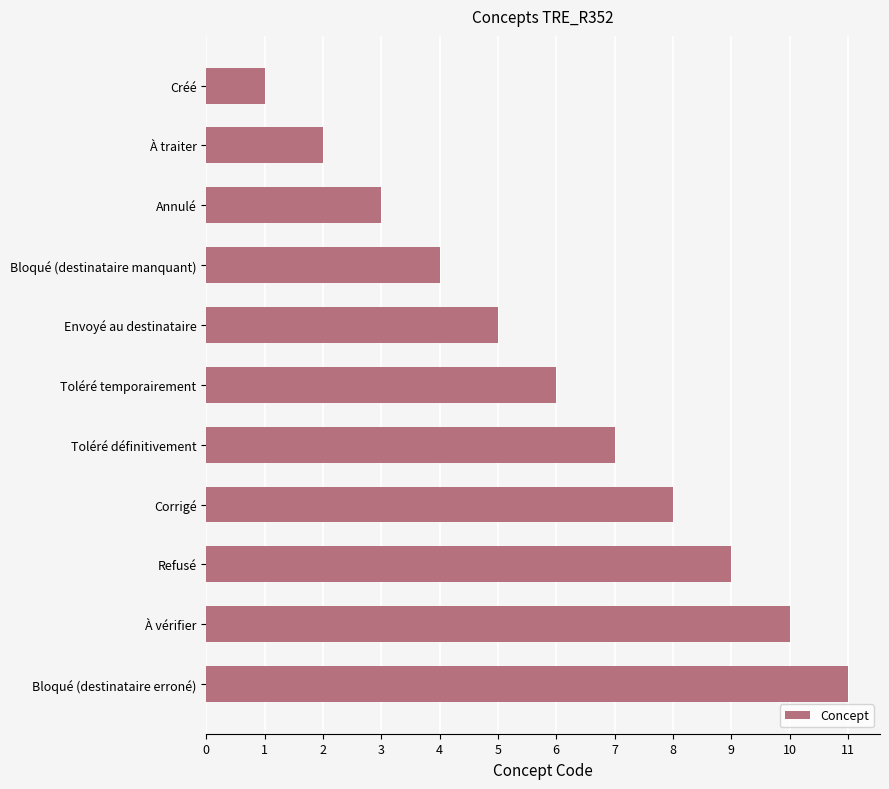

What is the greatest value displayed?

11